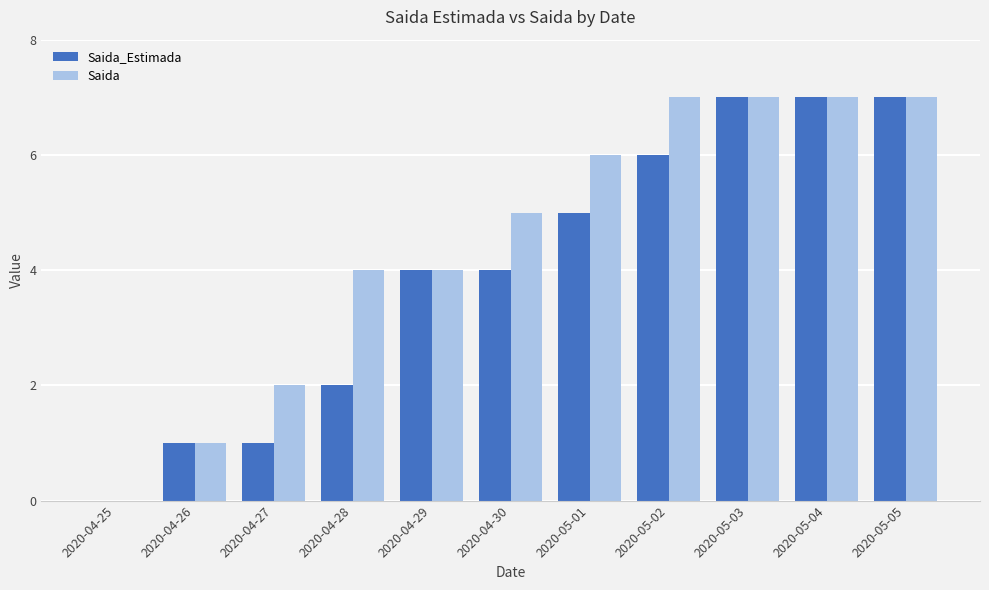

What is the total value across all series at 2020-05-04?

14